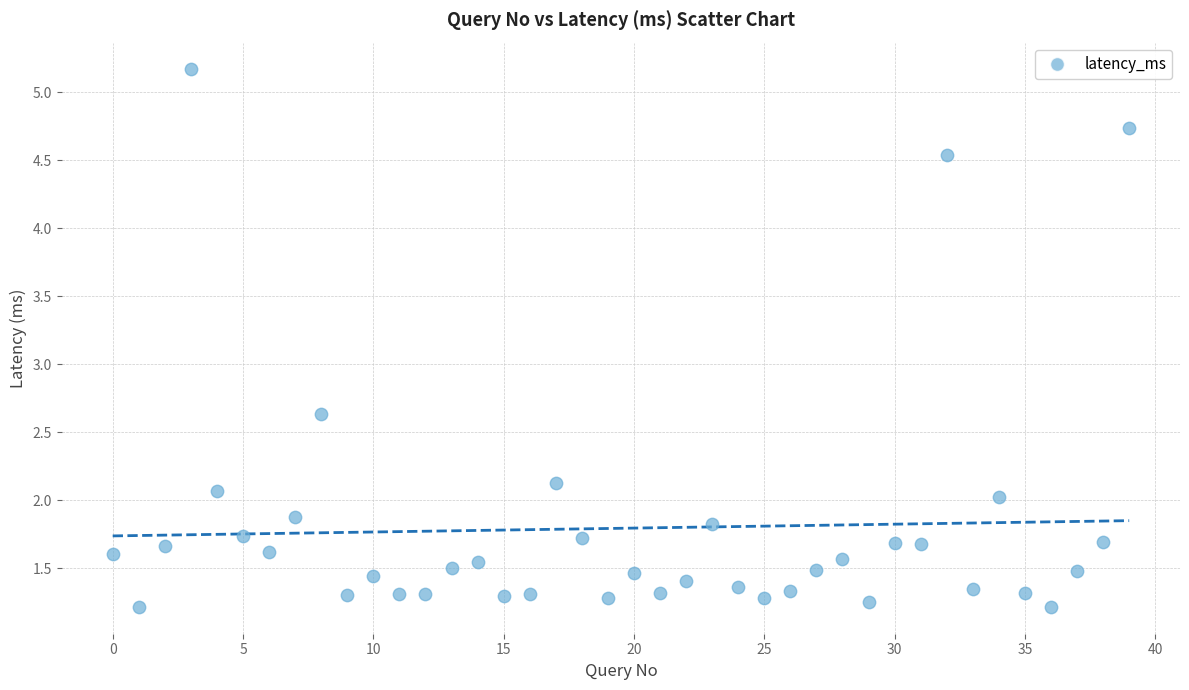

What Y value in the scatter plot is closest to 3?

2.6